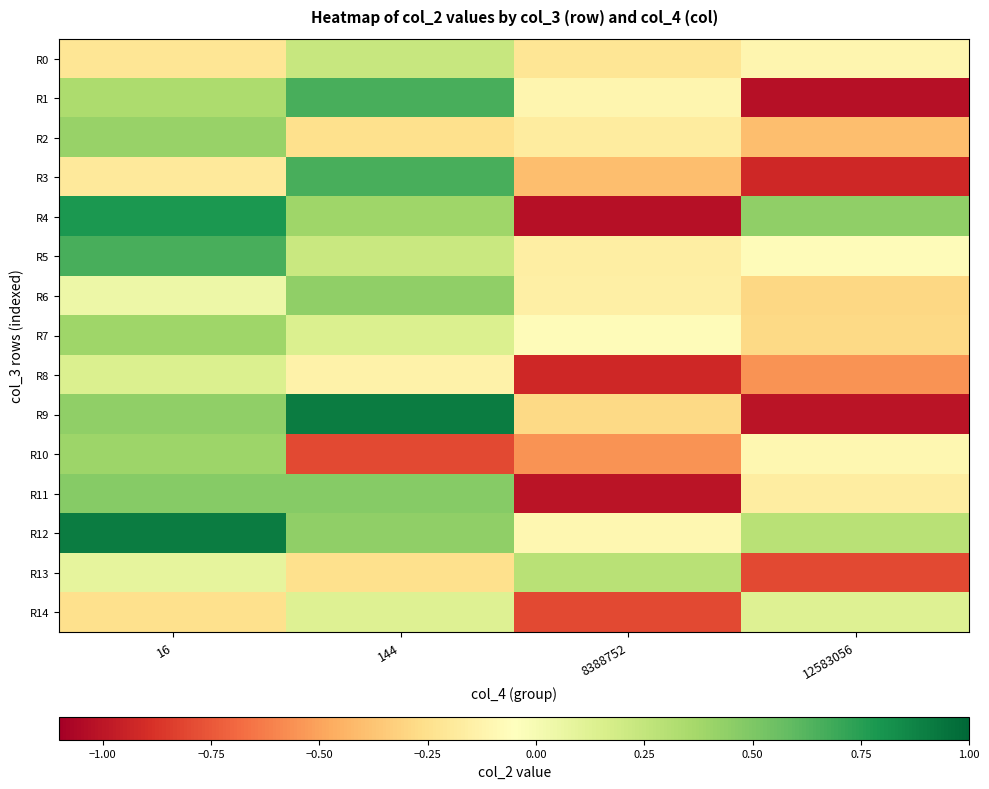

Reading left to right, list all the values displayed in this chart.

R0: 16=-0.2	144=0.2	8388752=-0.2	12583056=-0.1
R1: 16=0.3	144=0.7	8388752=-0.1	12583056=-1.0
R2: 16=0.4	144=-0.2	8388752=-0.2	12583056=-0.4
R3: 16=-0.2	144=0.7	8388752=-0.4	12583056=-0.9
R4: 16=0.8	144=0.4	8388752=-1.0	12583056=0.4
R5: 16=0.7	144=0.2	8388752=-0.2	12583056=-0.1
R6: 16=0.0	144=0.4	8388752=-0.2	12583056=-0.3
R7: 16=0.4	144=0.1	8388752=-0.1	12583056=-0.3
R8: 16=0.1	144=-0.1	8388752=-0.9	12583056=-0.6
R9: 16=0.4	144=0.9	8388752=-0.3	12583056=-1.0
R10: 16=0.4	144=-0.8	8388752=-0.6	12583056=-0.1
R11: 16=0.5	144=0.5	8388752=-1.0	12583056=-0.2
R12: 16=0.9	144=0.4	8388752=-0.1	12583056=0.3
R13: 16=0.1	144=-0.2	8388752=0.3	12583056=-0.8
R14: 16=-0.2	144=0.1	8388752=-0.8	12583056=0.1